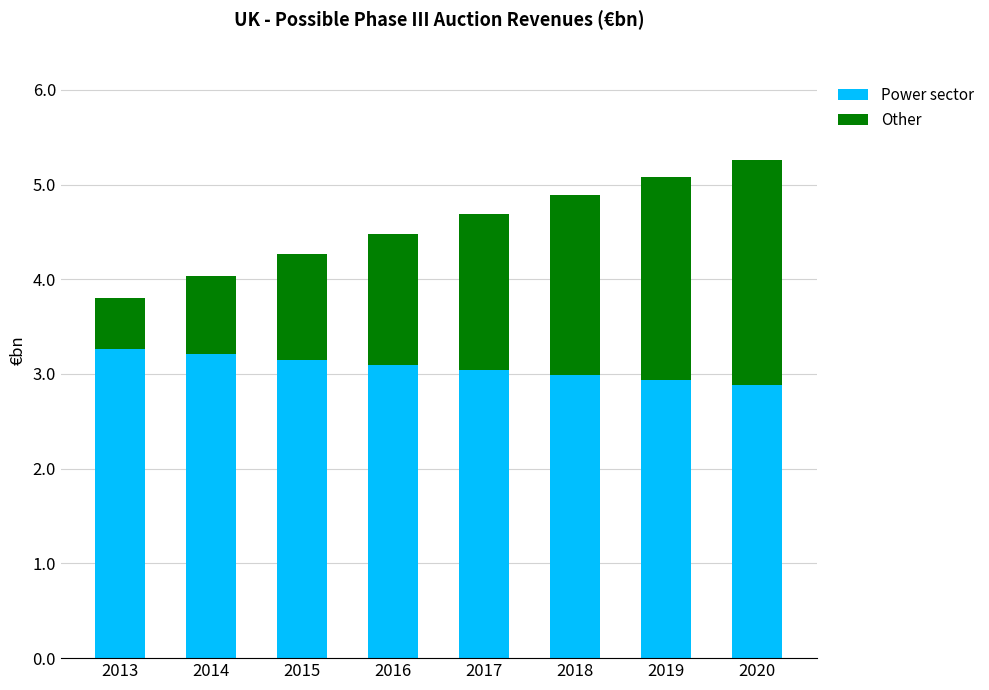

What is the minimum value for Power sector?

2.9